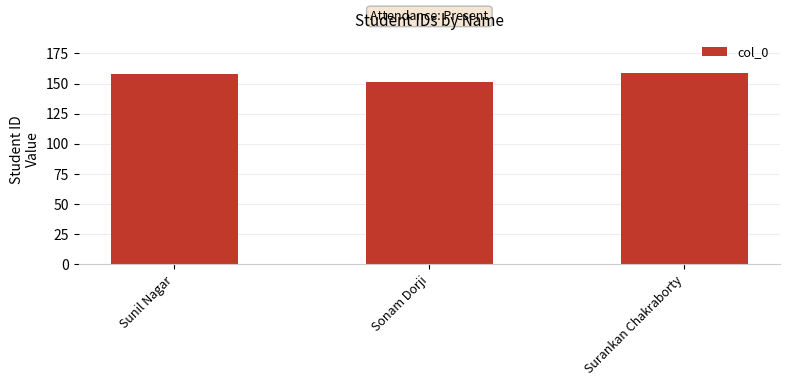

What is the label of the 2nd bar from the right?

Sonam Dorji